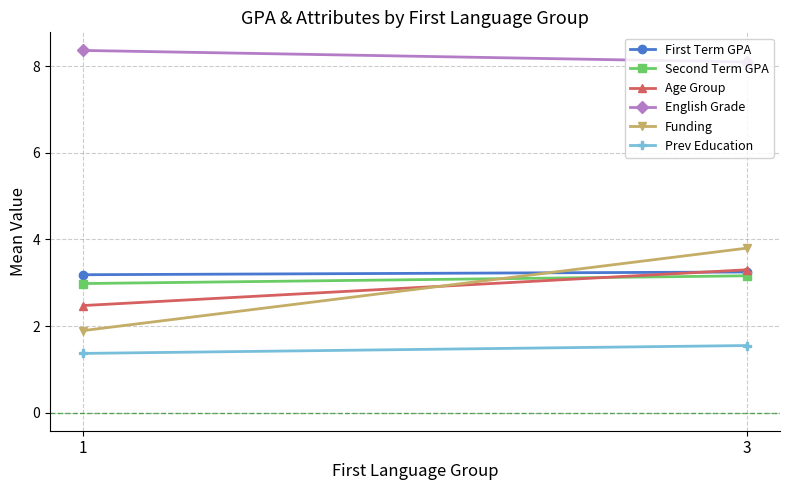

Between 1 and 3, which series saw the biggest shift?

Funding